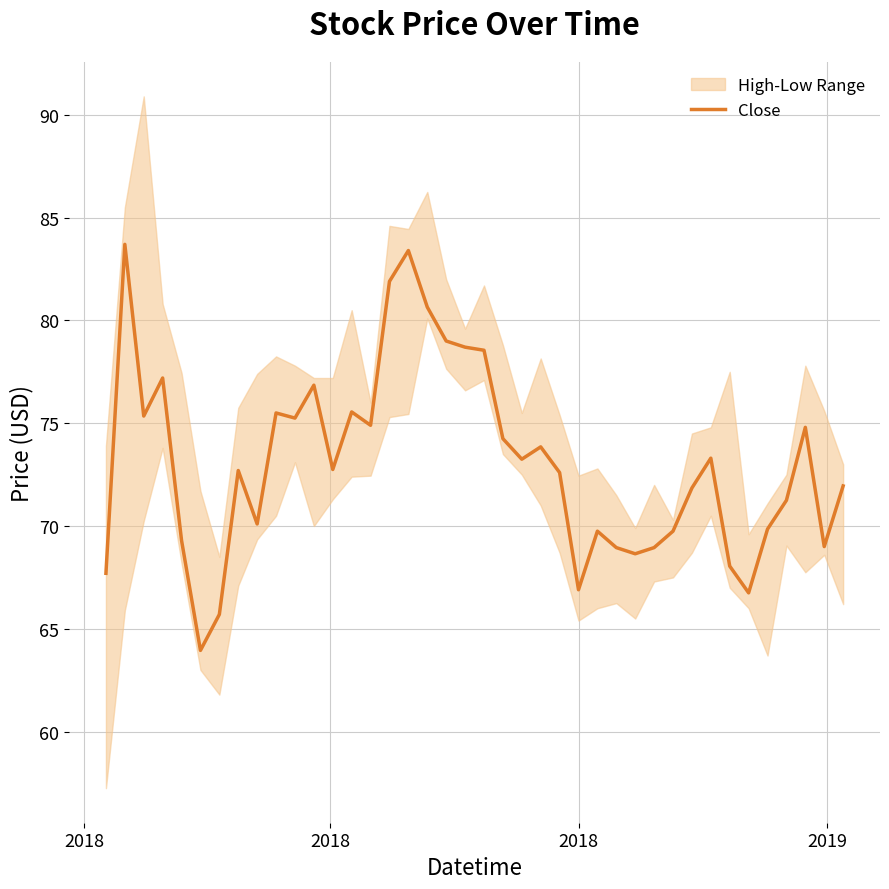

What is the highest value of the Close series?

83.7